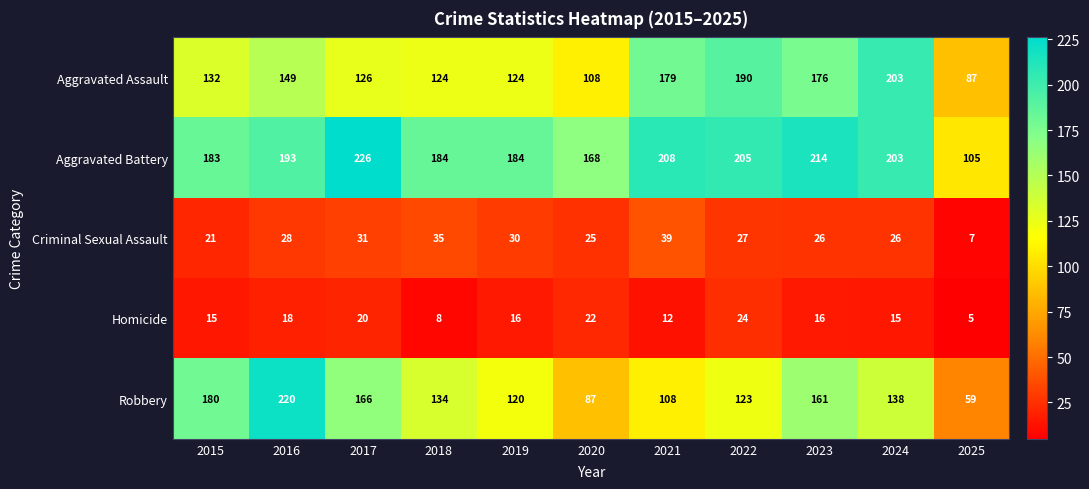

Which series has the largest range (max minus min)?

Robbery